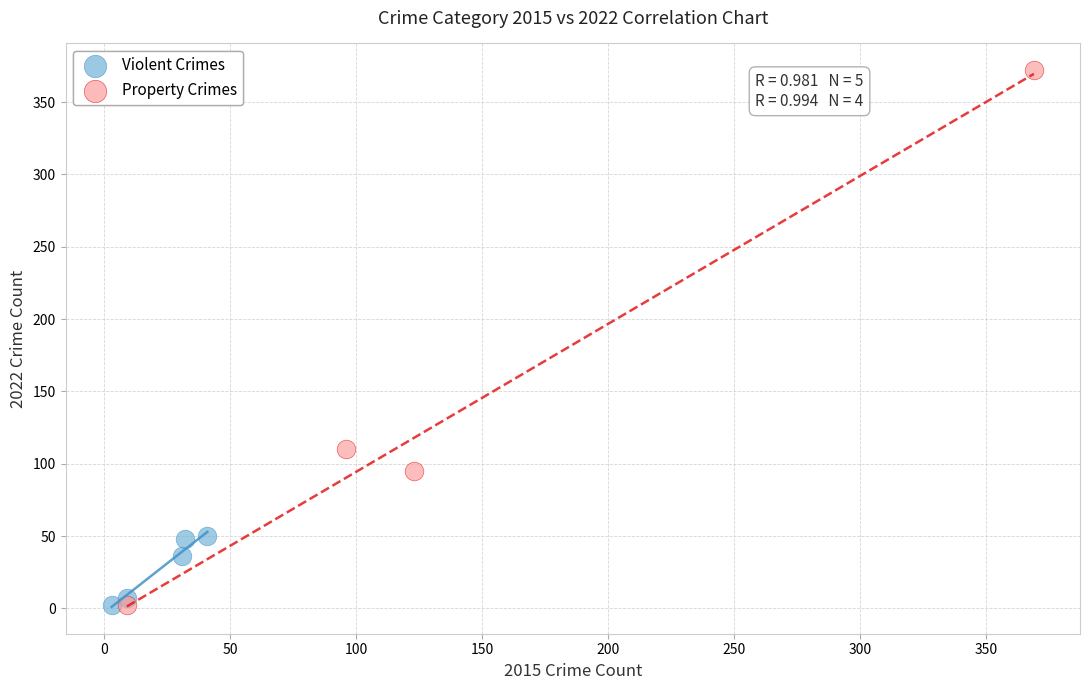

What are all the series names shown in the legend?

Violent Crimes, Property Crimes